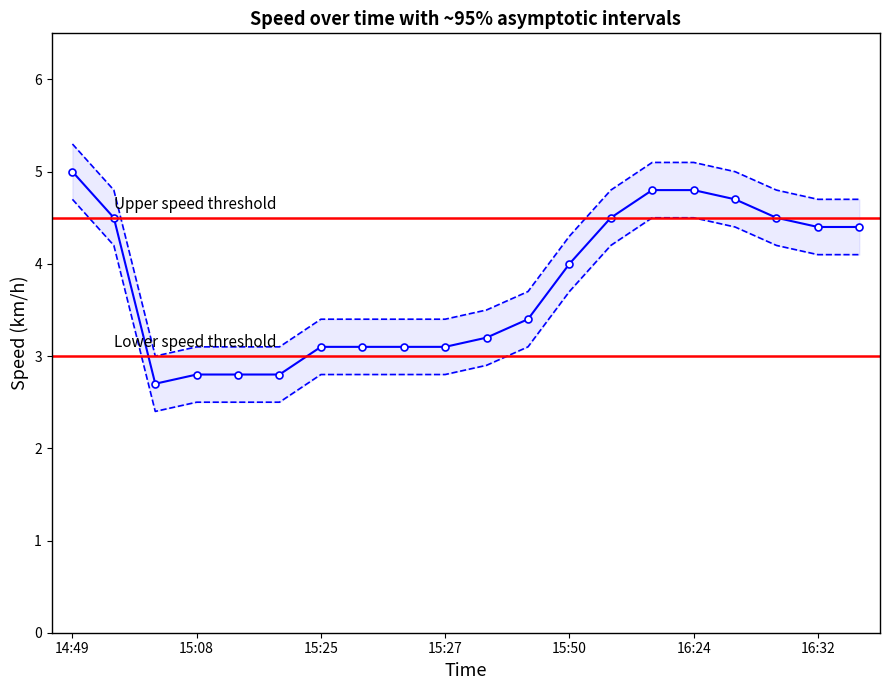

What is the label of the 18th point from the left?

16:31